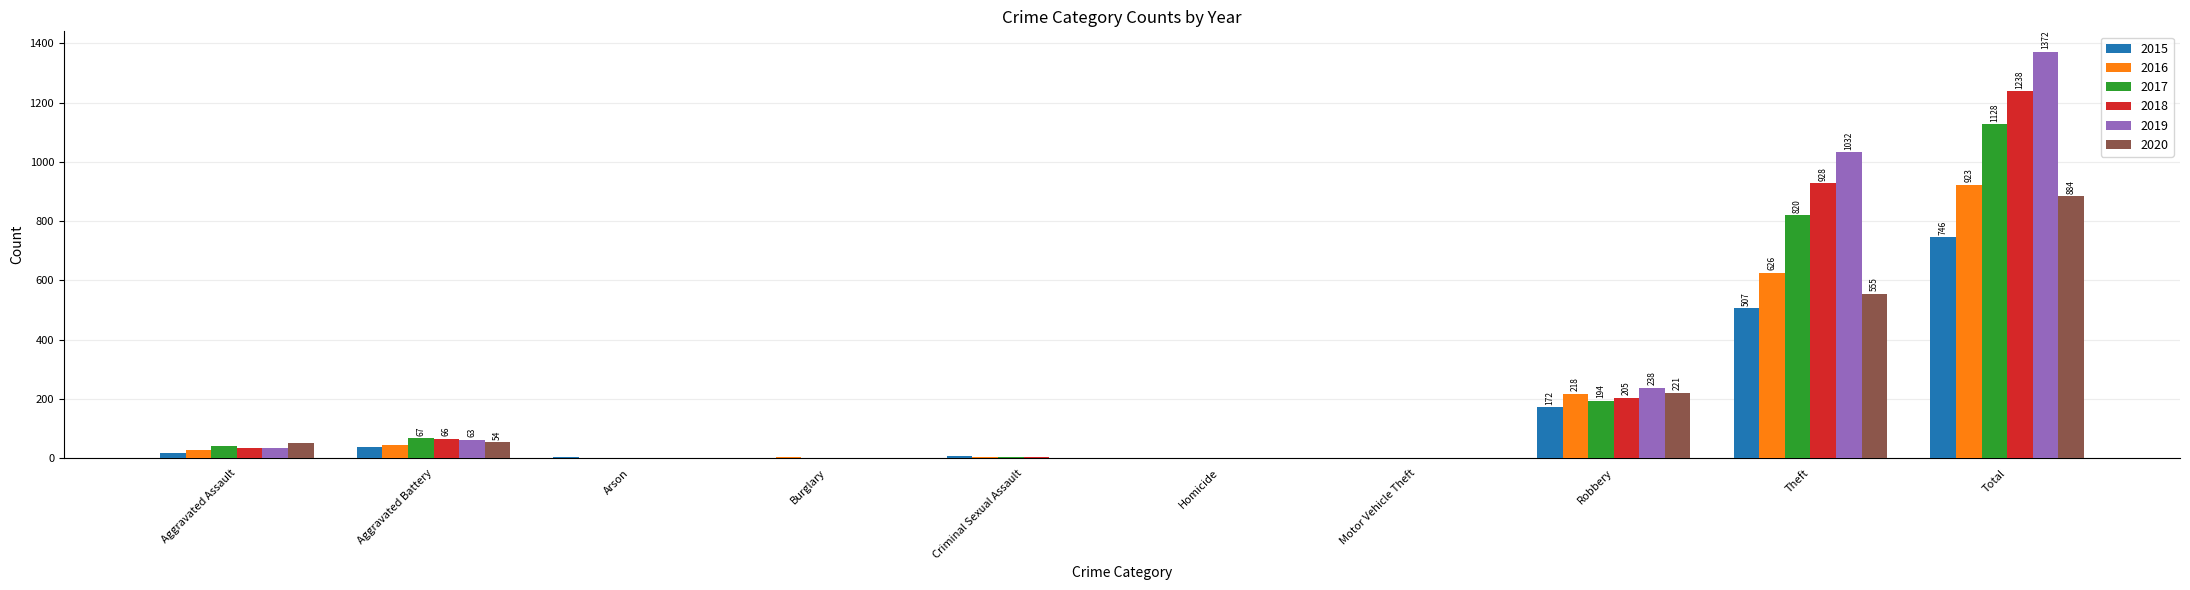

The 2016 series shows 46 at Aggravated Battery. True or false?

True